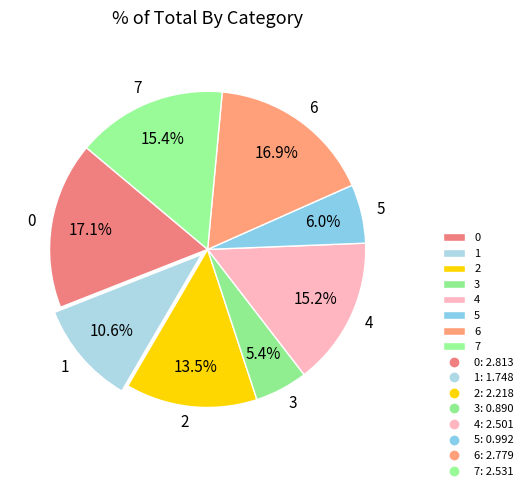

Approximately how many times larger is the value at 5 compared to 4?

0.4